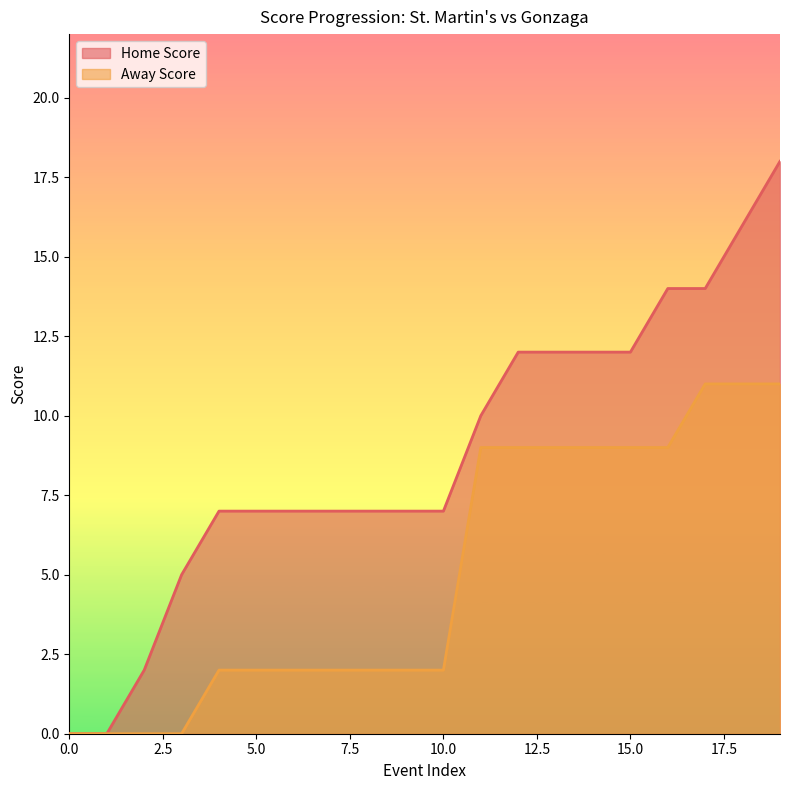

True or false: Away Score and Home Score intersect in this chart.

False